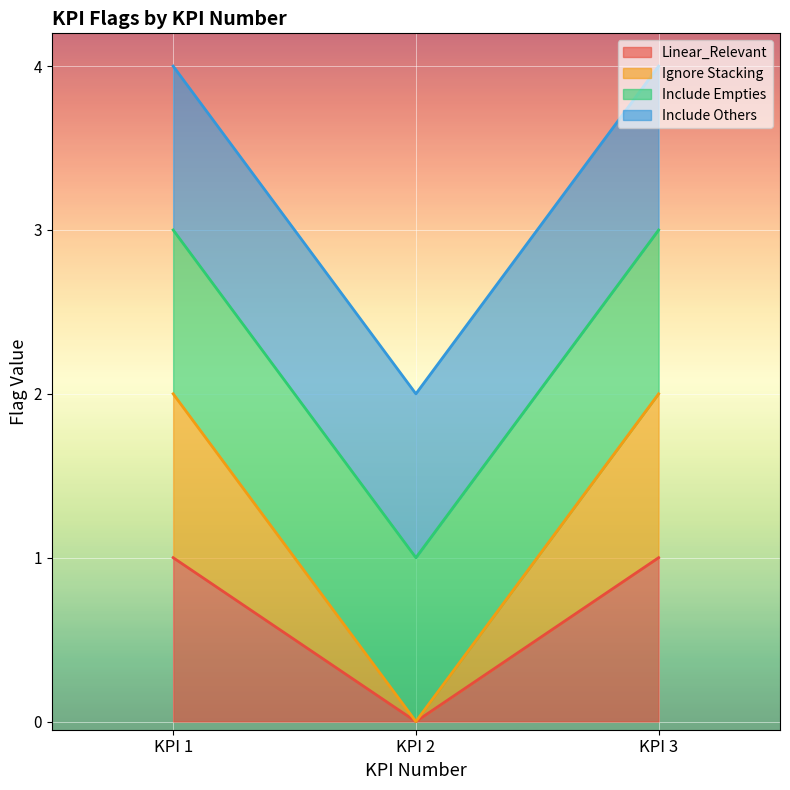

Does the chart display data point markers on the line(s)?

No